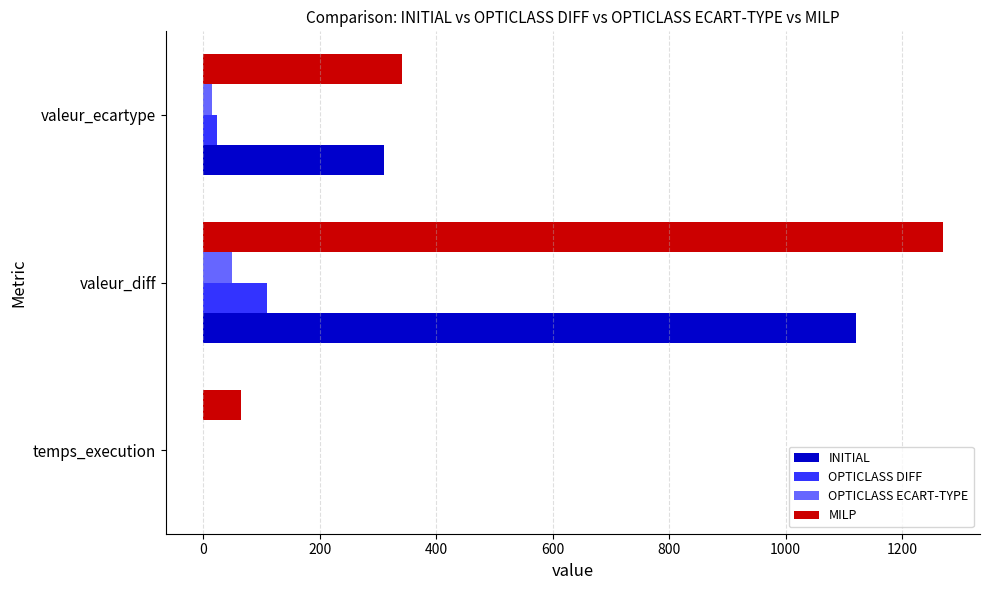

What is the maximum value shown in the chart?

1270.0